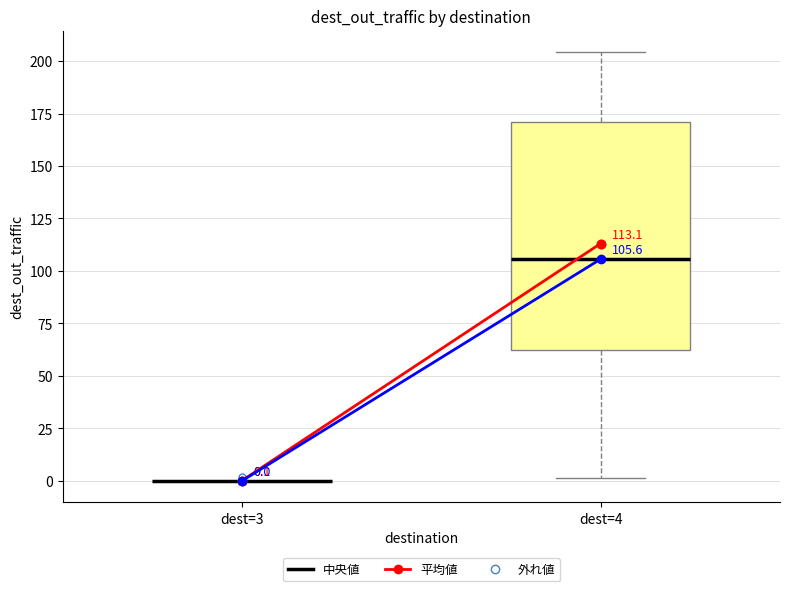

Which box is the tallest, from its lower edge to its upper edge?

dest=4